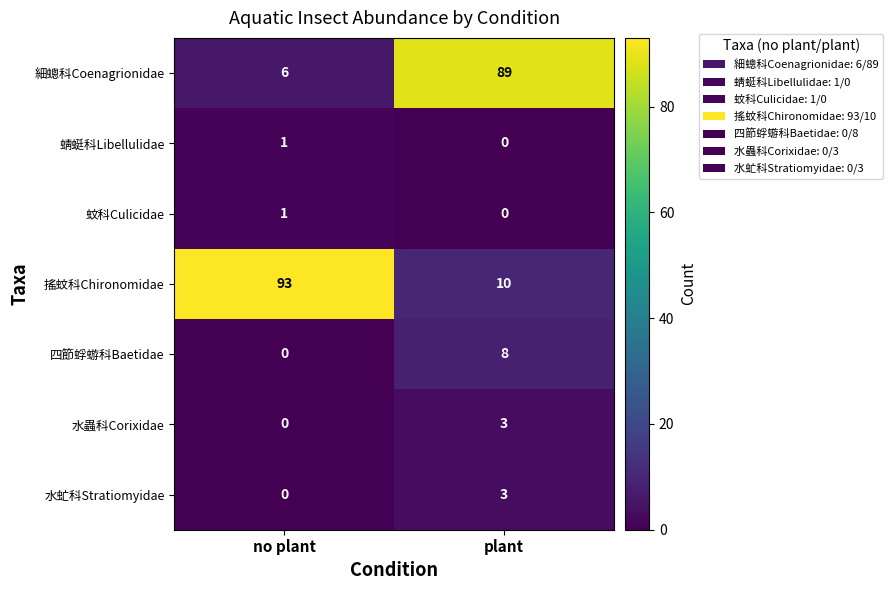

Where is 蜻蜓科Libellulidae nearest to the value 0?

plant